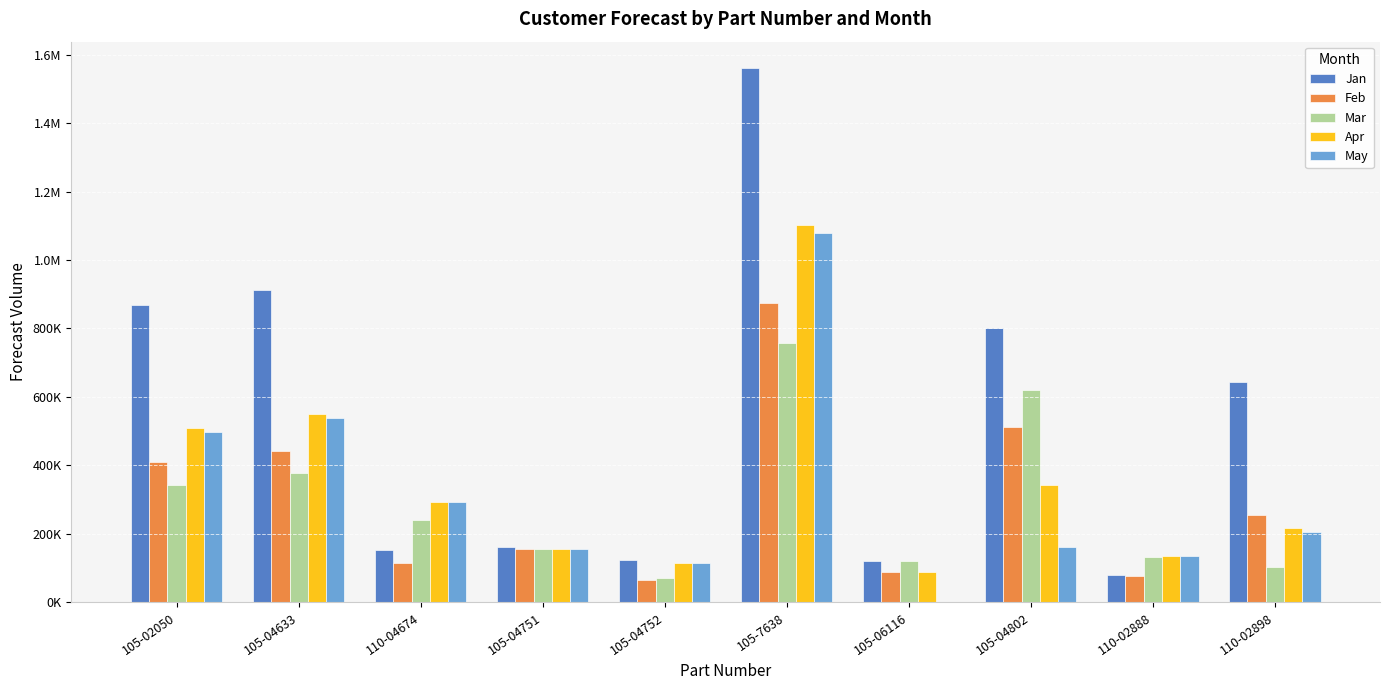

What are all the series names shown in the legend?

Jan, Feb, Mar, Apr, May